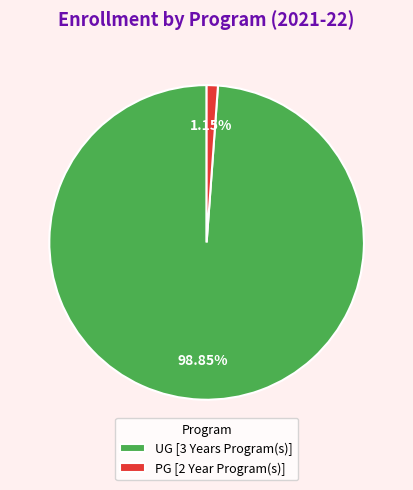

To the nearest percent, what portion does PG [2 Year Program(s)] represent?

1%